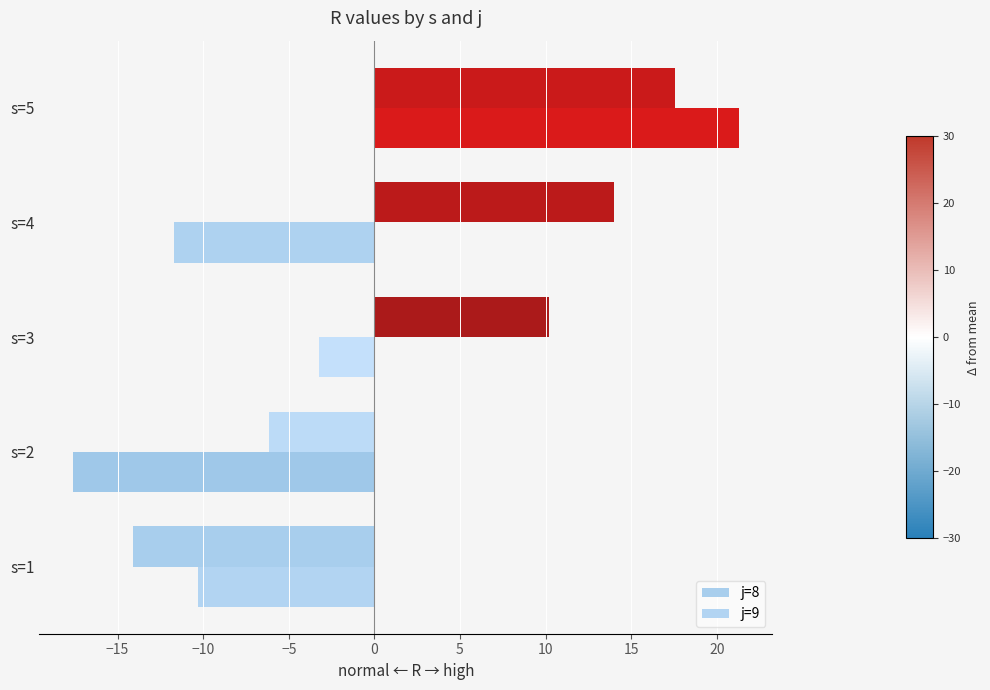

Rank the series by their maximum value, from highest to lowest.

j=9, j=8